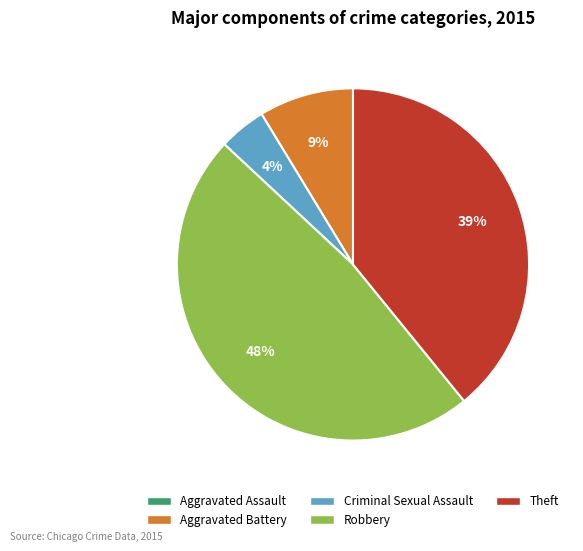

Is there a majority slice in this chart?

No